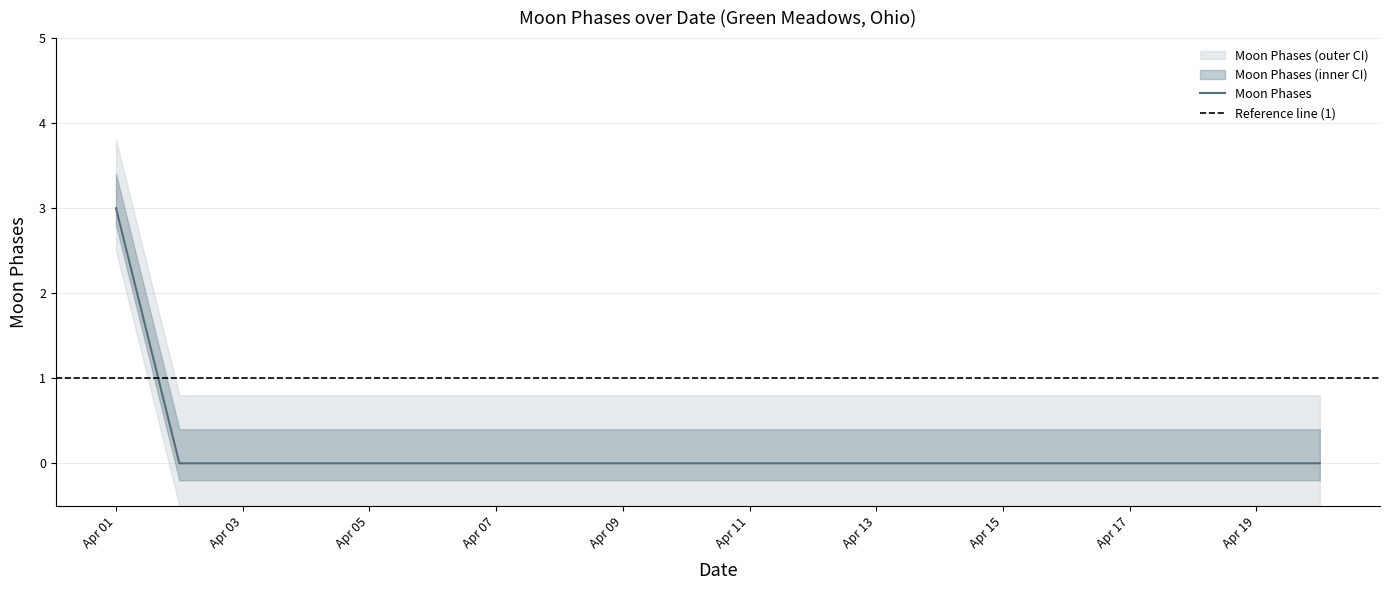

Between 2022-04-20 and 2022-04-18, which is larger?

2022-04-20